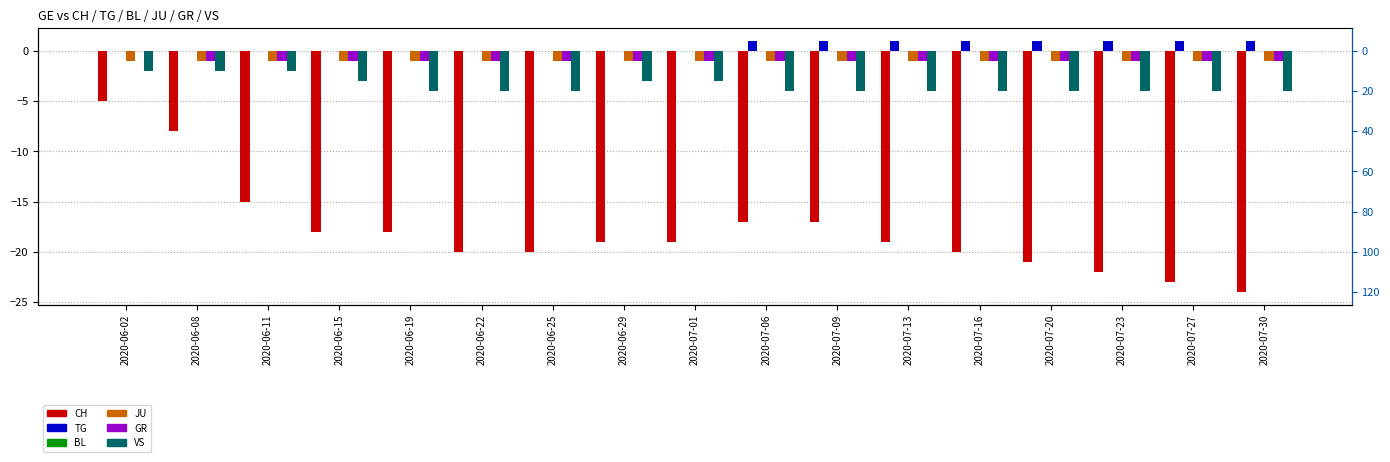

What is the difference between the CH values at 2020-06-08 and 2020-06-25?

12